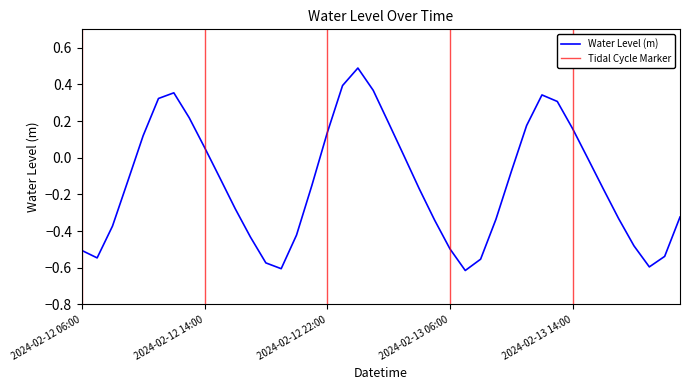

What is the value of the 25th point from the left?

-0.5